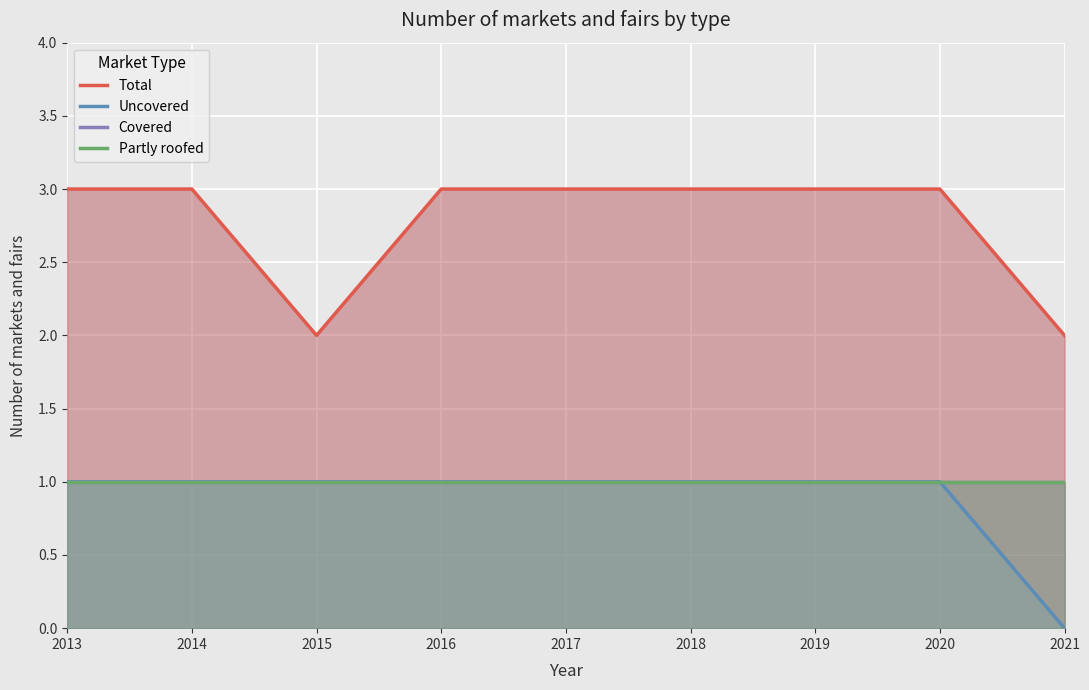

The Covered series shows 1 at 2015. True or false?

False